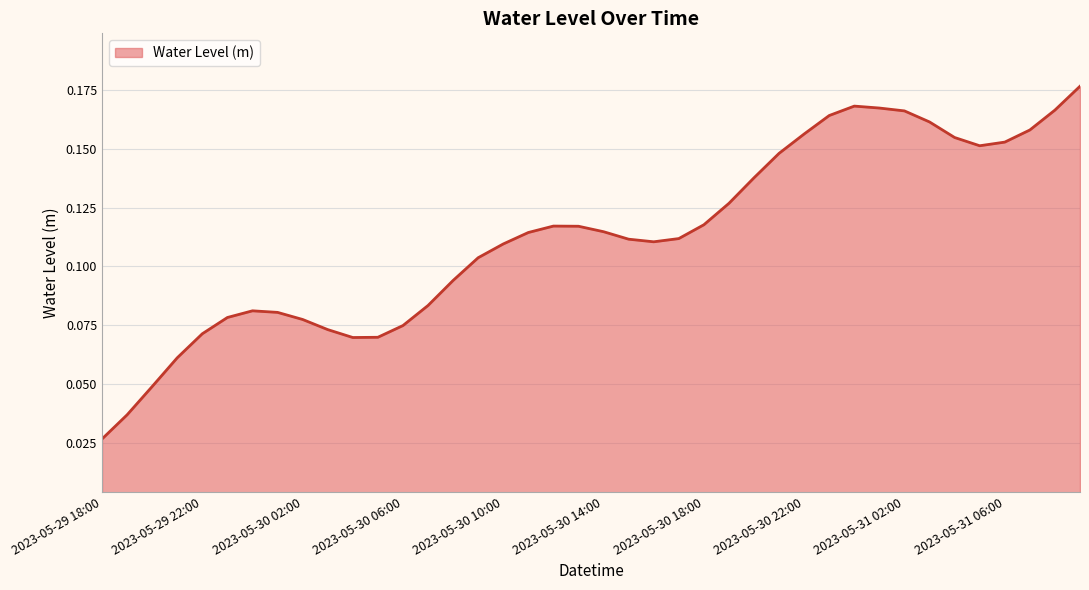

Where is the first local minimum?

2023-05-30 04:00